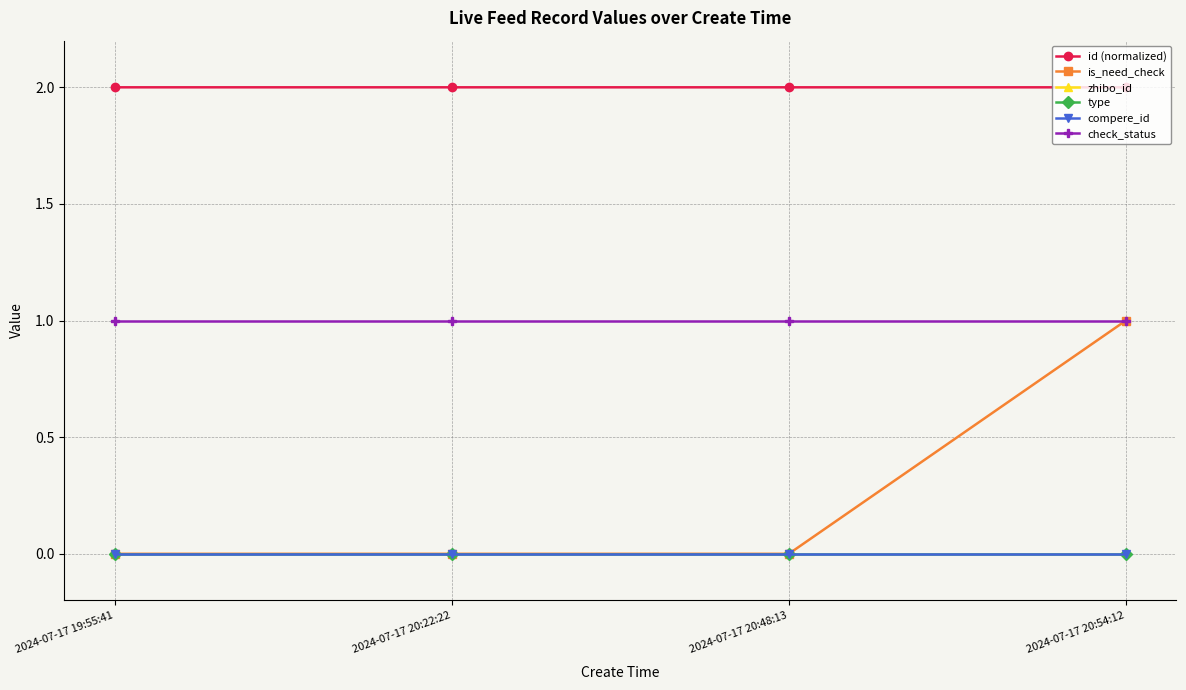

What is the sum of the id (normalized) values at 2024-07-17 20:48:13 and 2024-07-17 20:22:22?

4.0